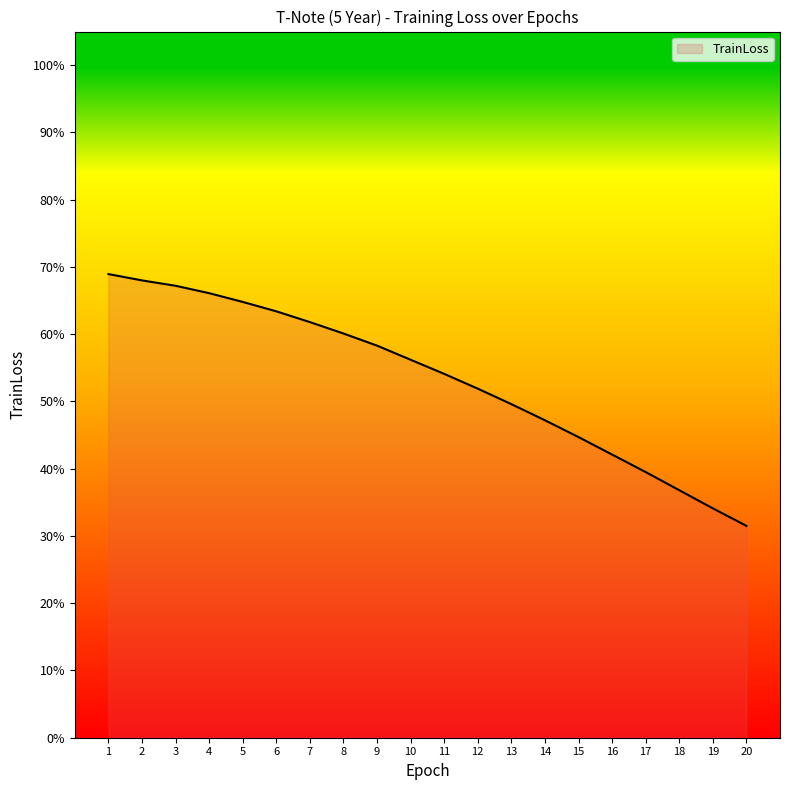

Does the chart have visible grid lines?

No